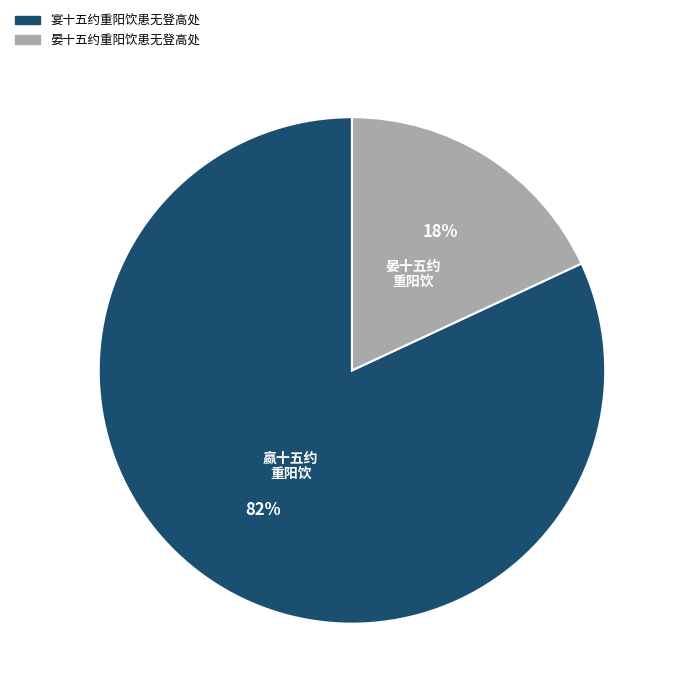

To the nearest percent, what is the combined percentage of 宴十五约重阳饮患无登高处 and 晏十五约重阳饮患无登高处?

100%